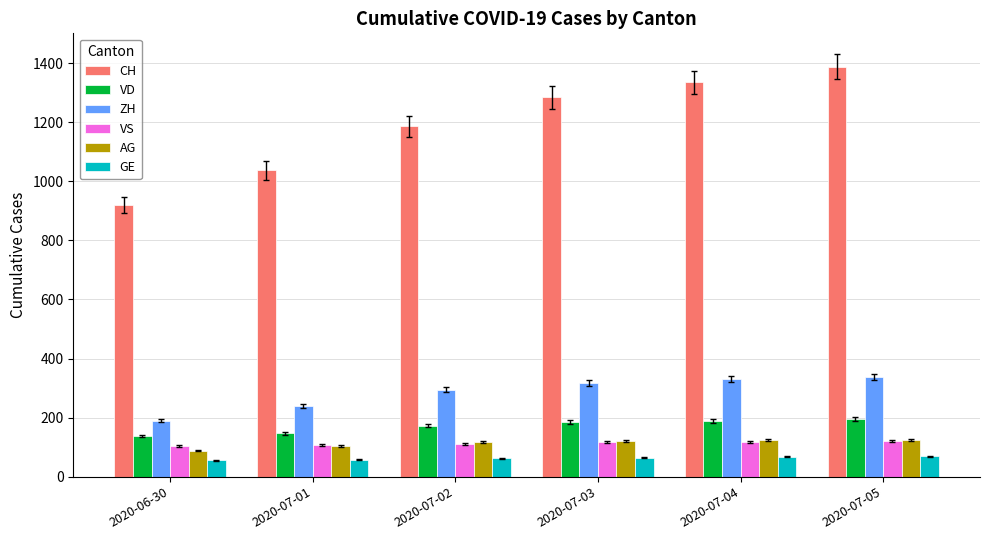

Rank the categories by CH value from highest to lowest.

2020-07-05, 2020-07-04, 2020-07-03, 2020-07-02, 2020-07-01, 2020-06-30